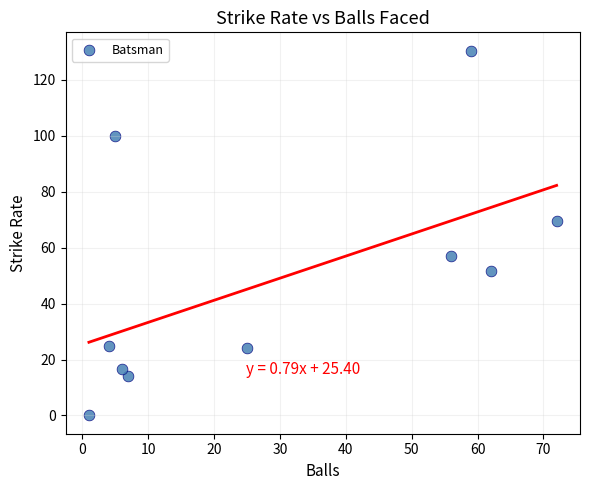

What is the average Y value?

48.9